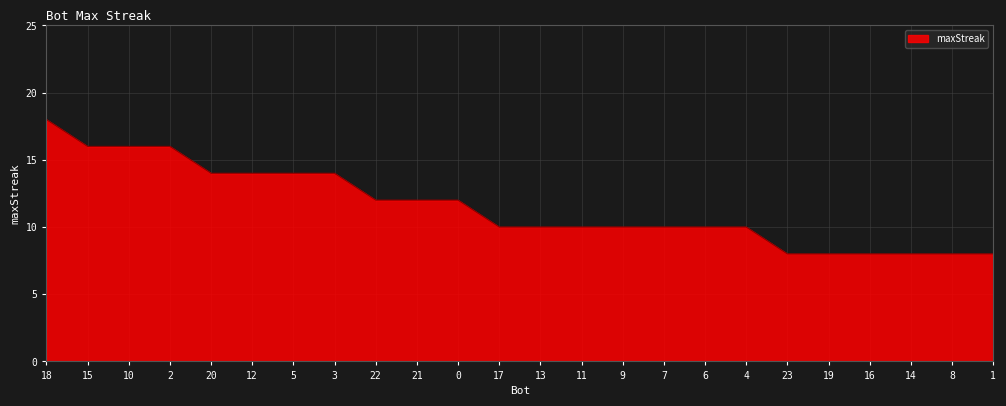

Reading left to right, what are all the values shown in this chart?

18	16	16	16	14	14	14	14	12	12	12	10	10	10	10	10	10	10	8	8	8	8	8	8